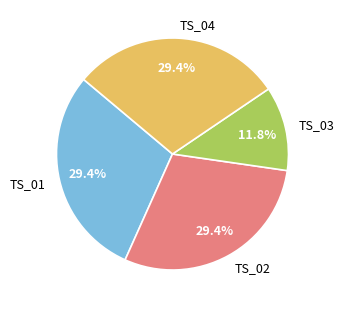

Which slice is the smallest?

TS_03